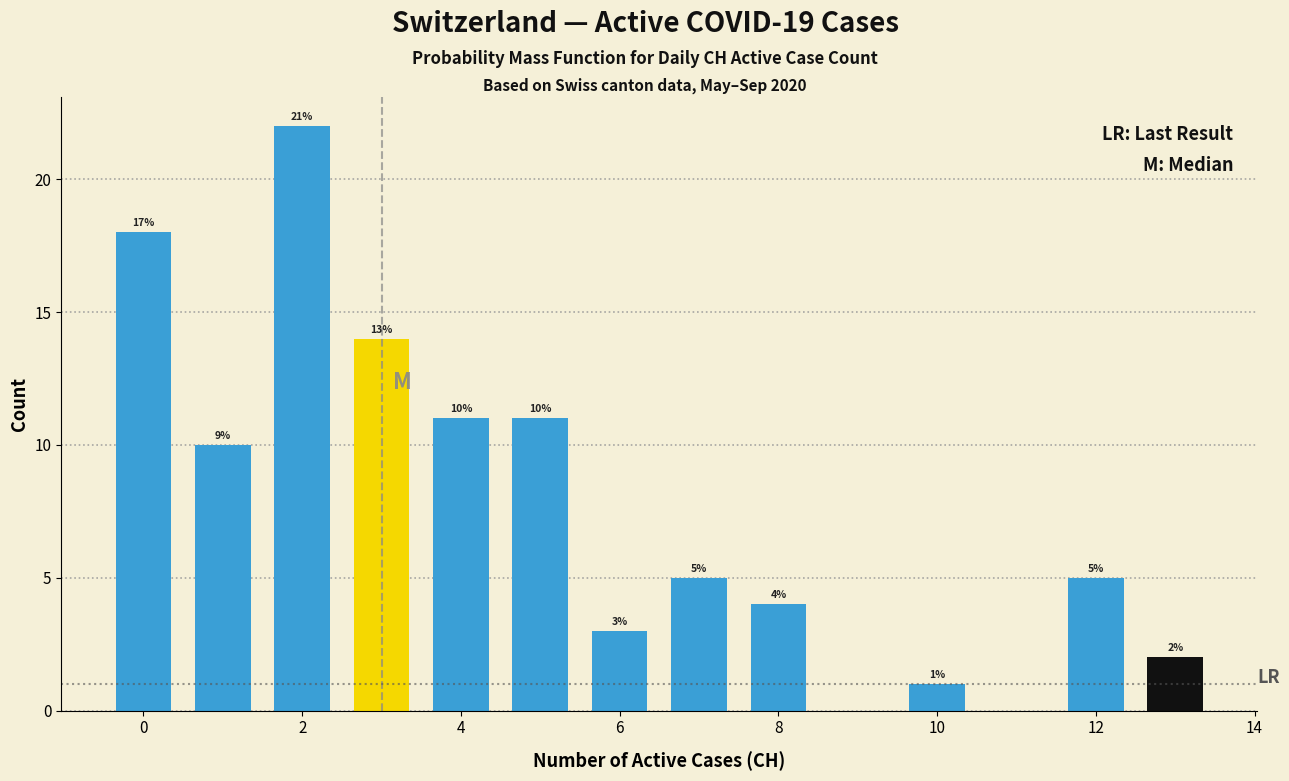

Over which range of the x-axis is the bar tallest?

1.5 to 2.5